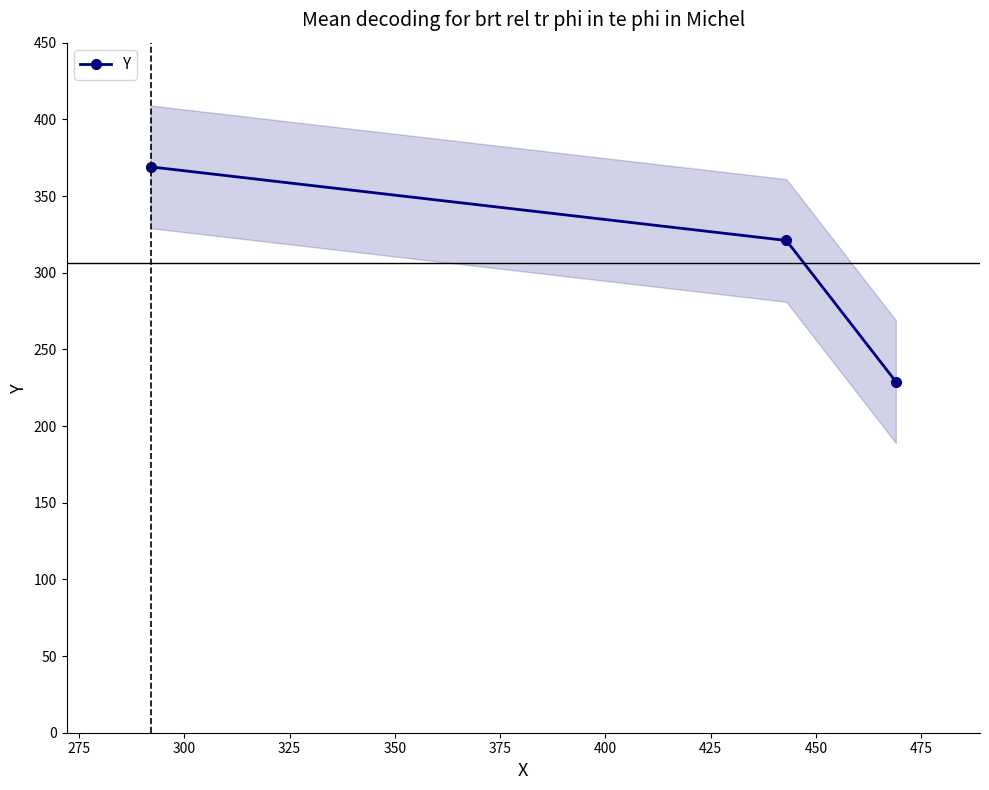

What is the greatest value displayed?

369